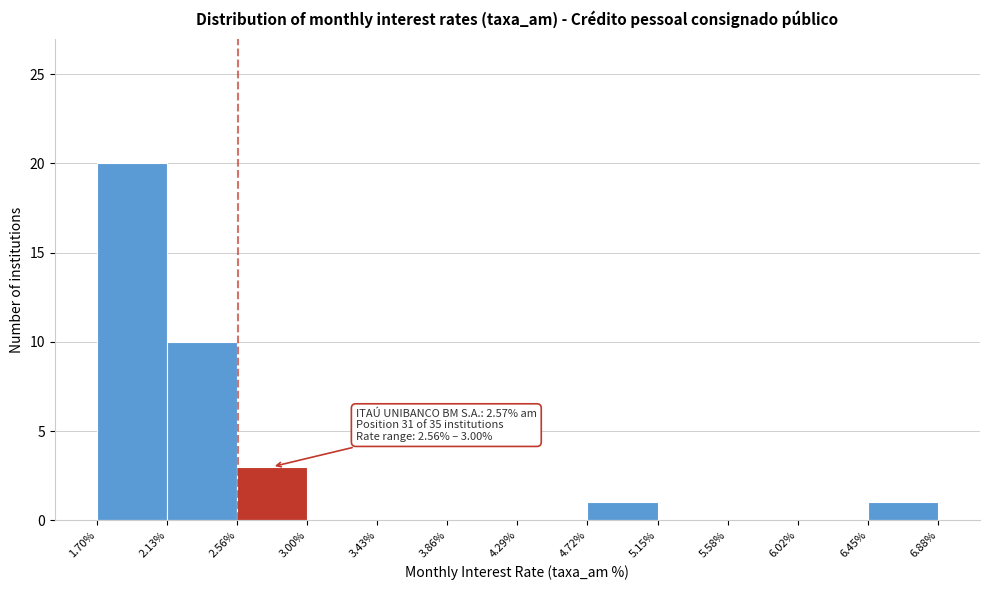

Which range on the x-axis has the tallest bar?

1.70% to 2.13%